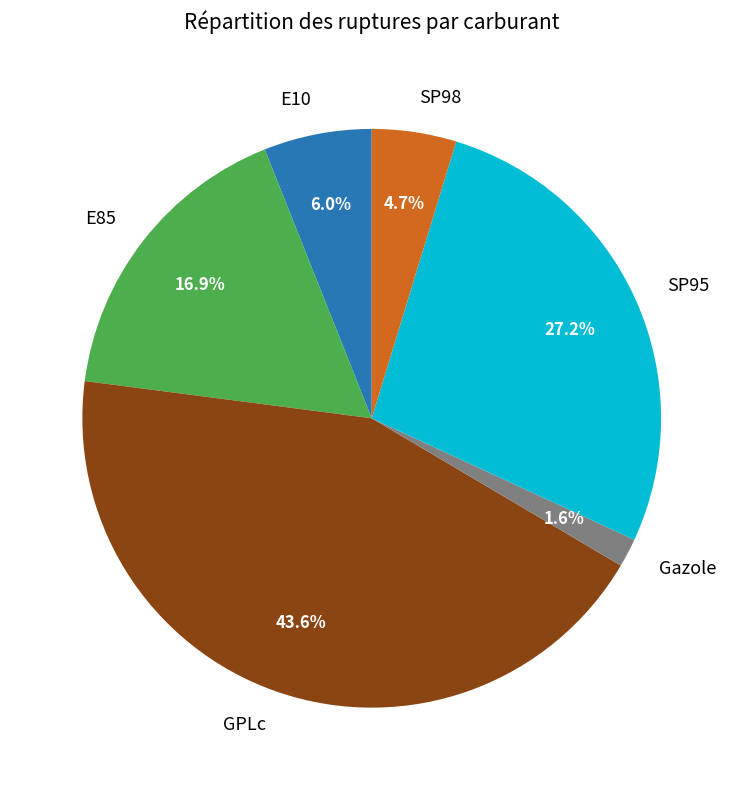

How much of the chart is everything except SP98?

95.3%